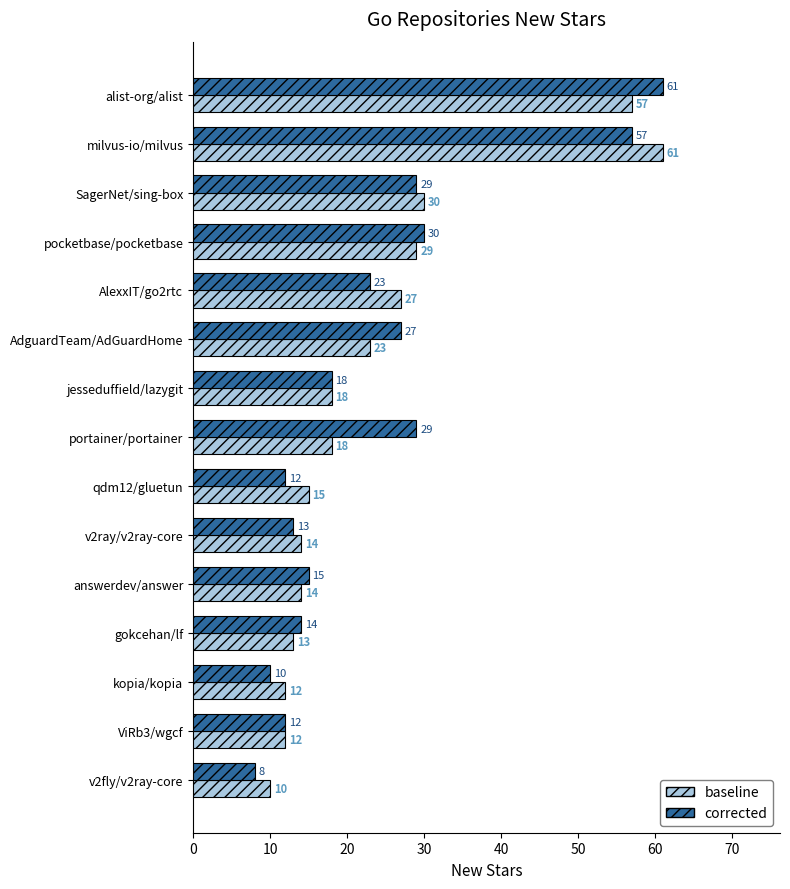

Which category has the lowest value across all series?

v2fly/v2ray-core